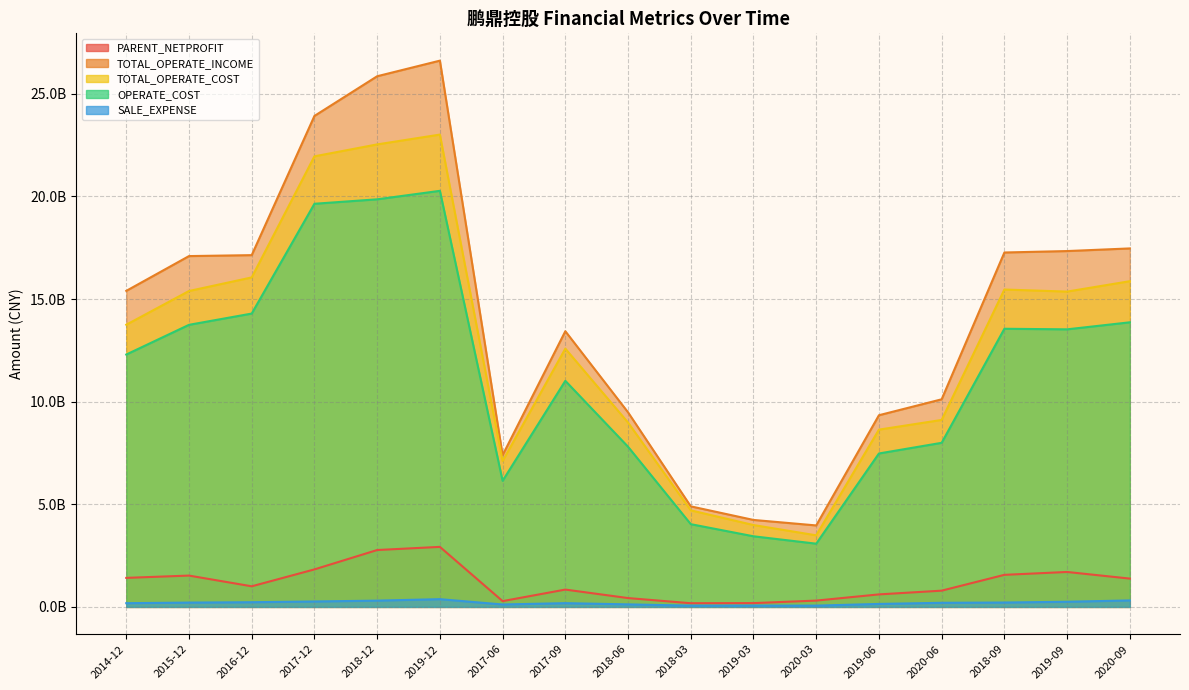

True or false: TOTAL_OPERATE_INCOME and TOTAL_OPERATE_COST intersect in this chart.

False